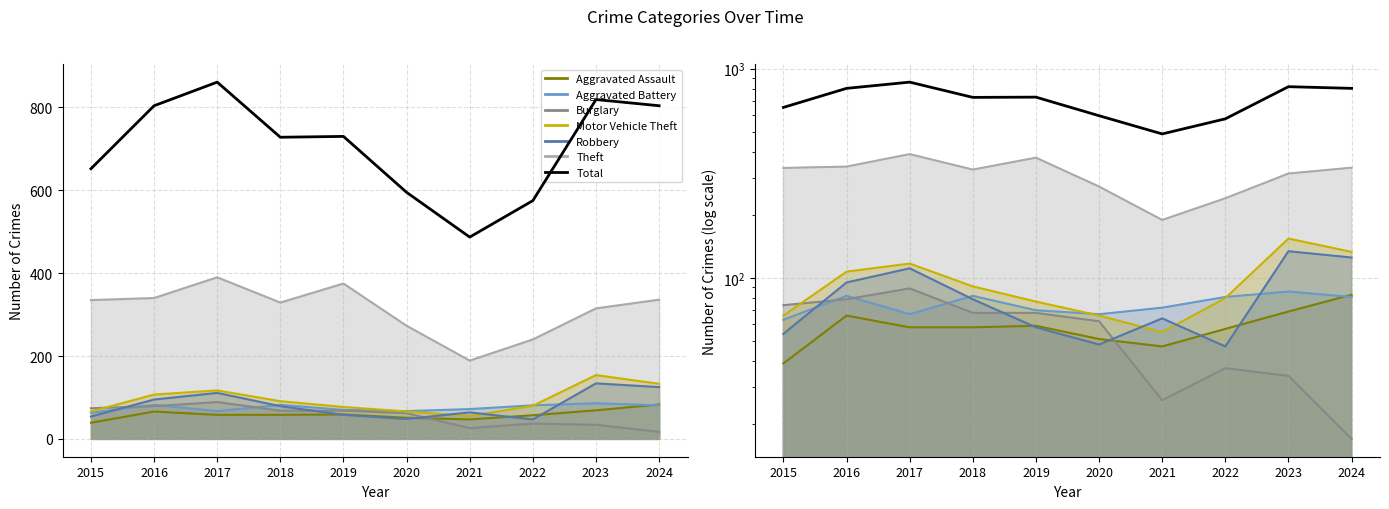

Rank the categories by value from highest to lowest.

2017, 2023, 2016, 2024, 2019, 2018, 2015, 2020, 2022, 2021